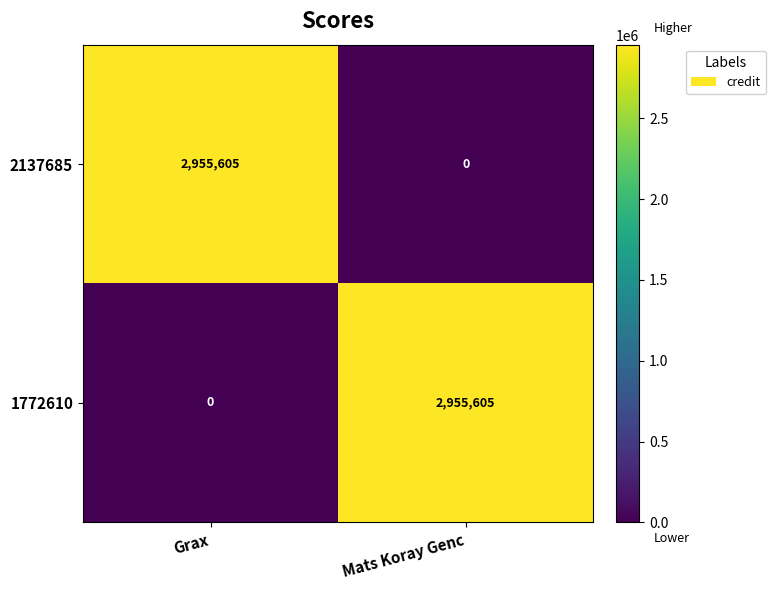

Reading left to right, list all the values displayed in this chart.

2137685: Grax=2955605	Mats Koray Genc=0
1772610: Grax=0	Mats Koray Genc=2955605